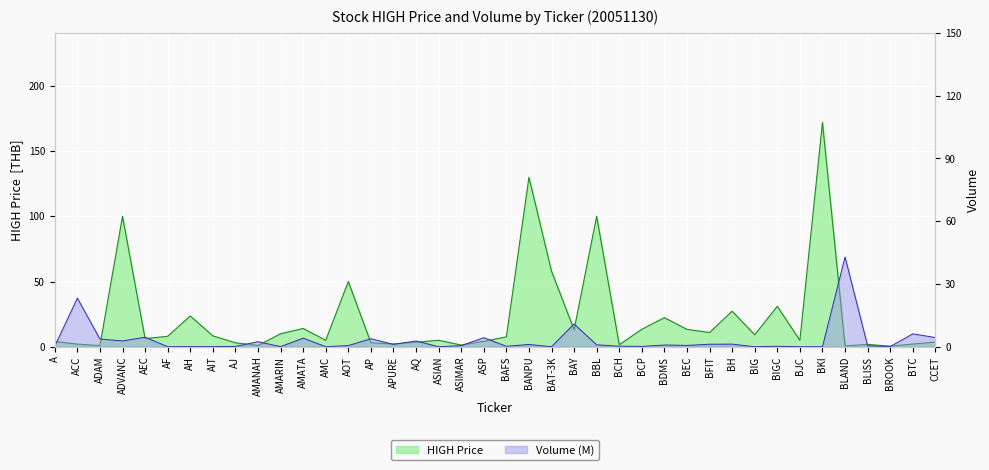

Reading right to left, what are all the values shown in this chart?

HIGH: CCET=3.6	BTC=2.1	BROOK=0.4	BLISS=1.8	BLAND=0.6	BKI=172.0	BJC=4.9	BIGC=31.0	BIG=9.2	BH=27.2	BFIT=10.9	BEC=13.3	BDMS=22.3	BCP=13.4	BCH=1.5	BBL=100.0	BAY=13.0	BAT-3K=58.0	BANPU=130.0	BAFS=7.5	ASP=4.2	ASIMAR=1.3	ASIAN=4.9	AQ=3.5	APURE=2.1	AP=3.0	AOT=50.0	AMC=4.9	AMATA=14.0	AMARIN=9.9	AMANAH=0.9	AJ=3.0	AIT=8.3	AH=23.6	AF=8.0	AEC=6.2	ADVANC=100.0	ADAM=0.8	ACC=2.0	A=4.1
VOL_scaled: CCET=4.4	BTC=6.2	BROOK=0.1	BLISS=0.5	BLAND=42.9	BKI=0.0	BJC=0.0	BIGC=0.2	BIG=0.0	BH=1.2	BFIT=1.2	BEC=0.6	BDMS=0.8	BCP=0.1	BCH=0.2	BBL=0.9	BAY=10.9	BAT-3K=0.0	BANPU=1.1	BAFS=0.2	ASP=4.3	ASIMAR=0.5	ASIAN=0.0	AQ=2.8	APURE=1.1	AP=3.8	AOT=0.6	AMC=0.0	AMATA=4.1	AMARIN=0.1	AMANAH=2.4	AJ=0.1	AIT=0.0	AH=0.1	AF=0.0	AEC=4.5	ADVANC=2.8	ADAM=3.7	ACC=23.2	A=0.3